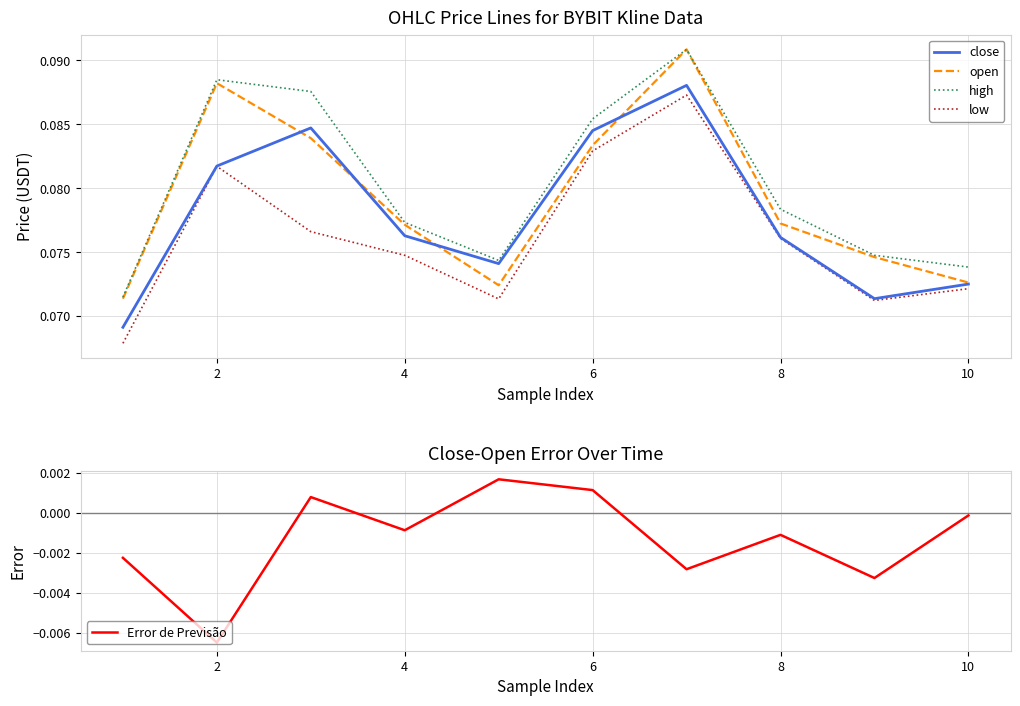

What is the total value across all series at 2?

0.3